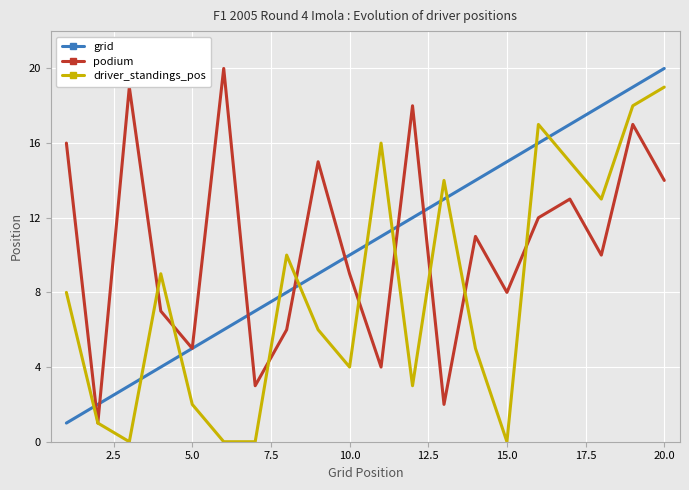

How many times do grid and driver_standings_pos cross each other?

11